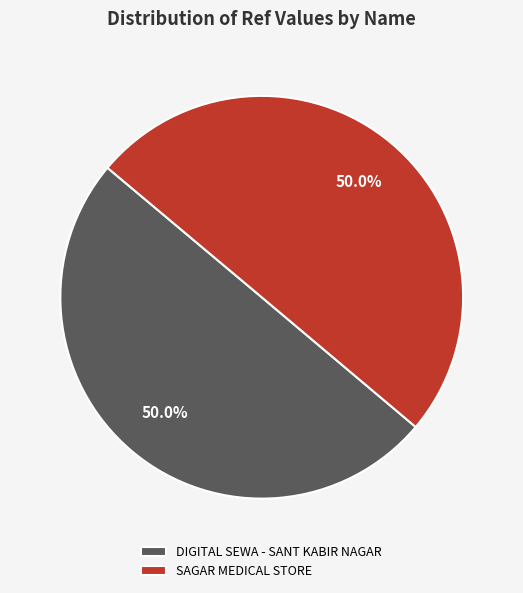

Combined, what portion of the pie is SAGAR MEDICAL STORE and DIGITAL SEWA - SANT KABIR NAGAR?

100.0%